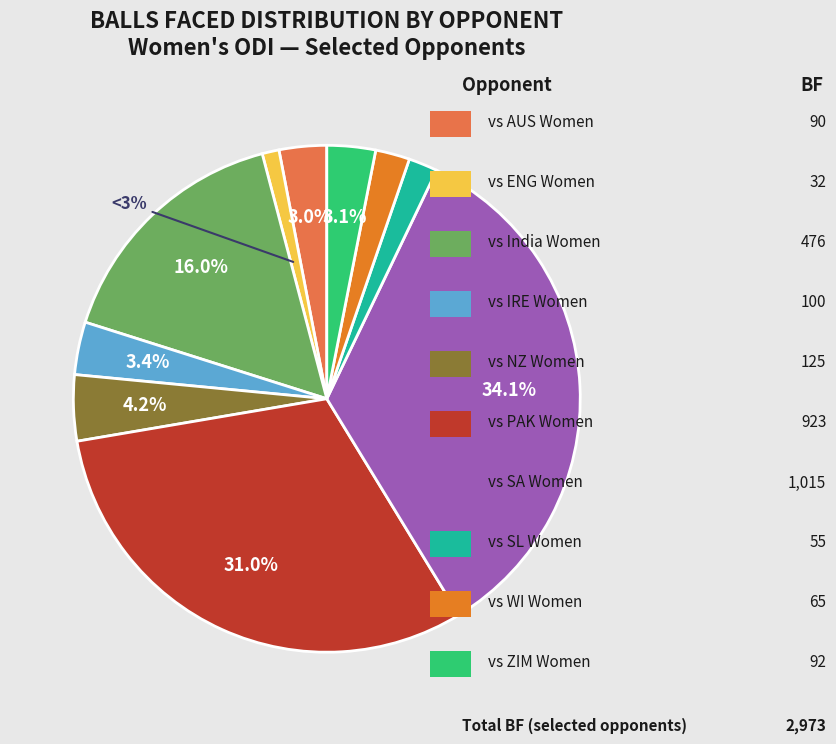

Count the number of slices in the pie.

10